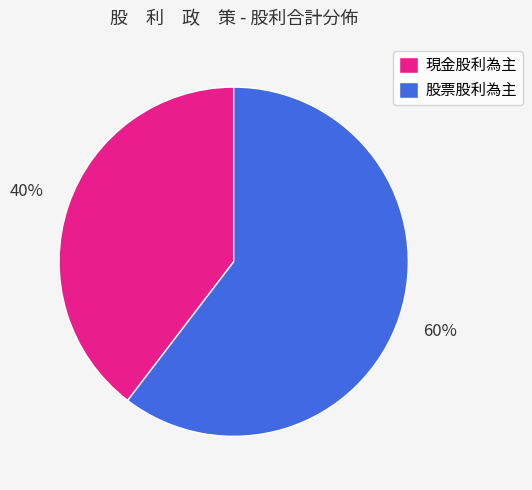

To the nearest percent, what is the combined percentage of 現金股利為主 and 股票股利為主?

100%